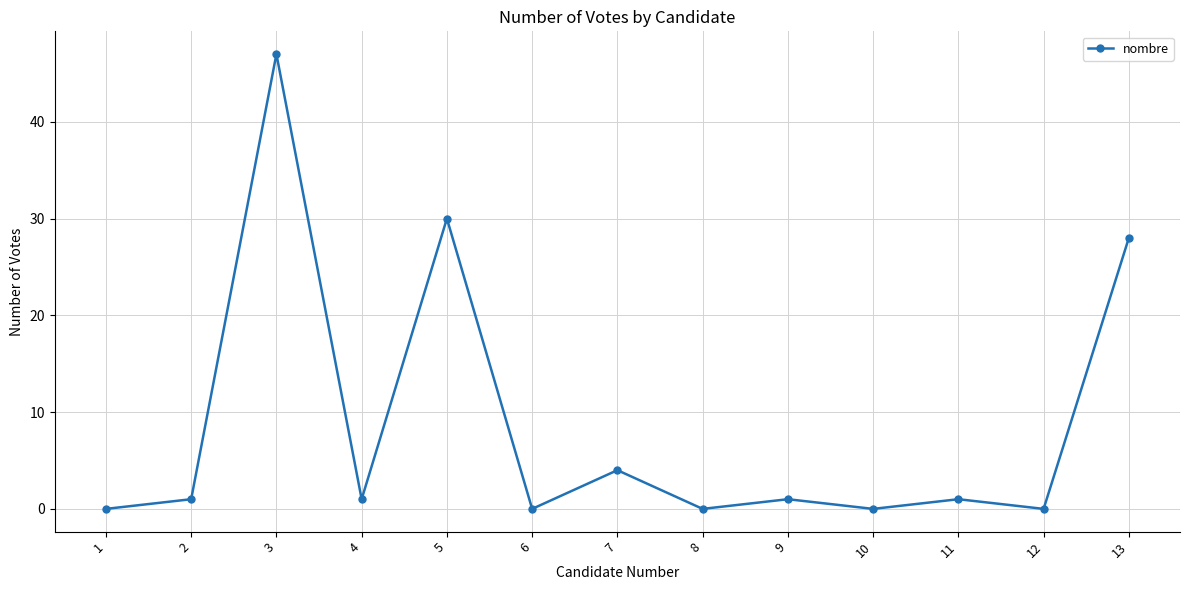

Reading left to right, what are all the values shown in this chart?

0	1	47	1	30	0	4	0	1	0	1	0	28